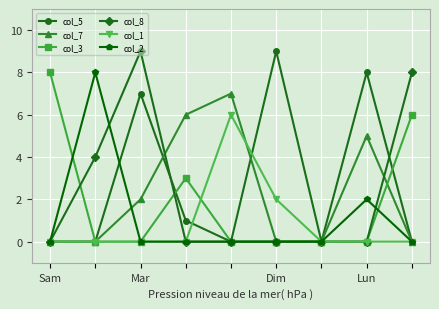

What is the greatest value displayed?

9